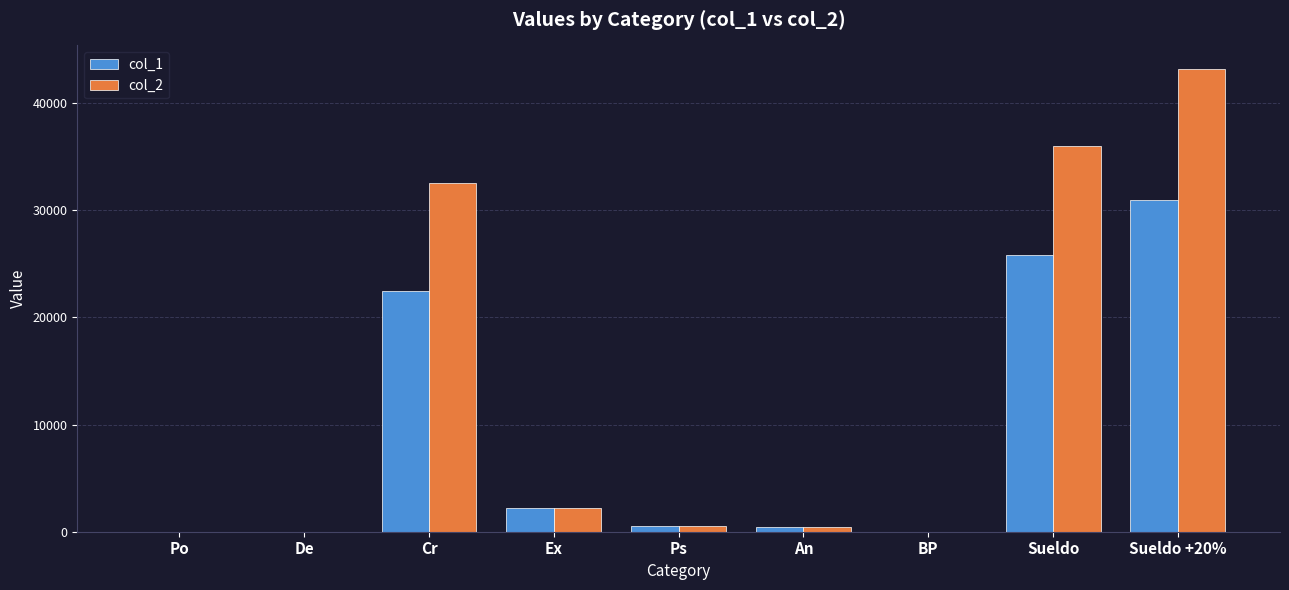

What is the total value across all series at Ps?

1030.0